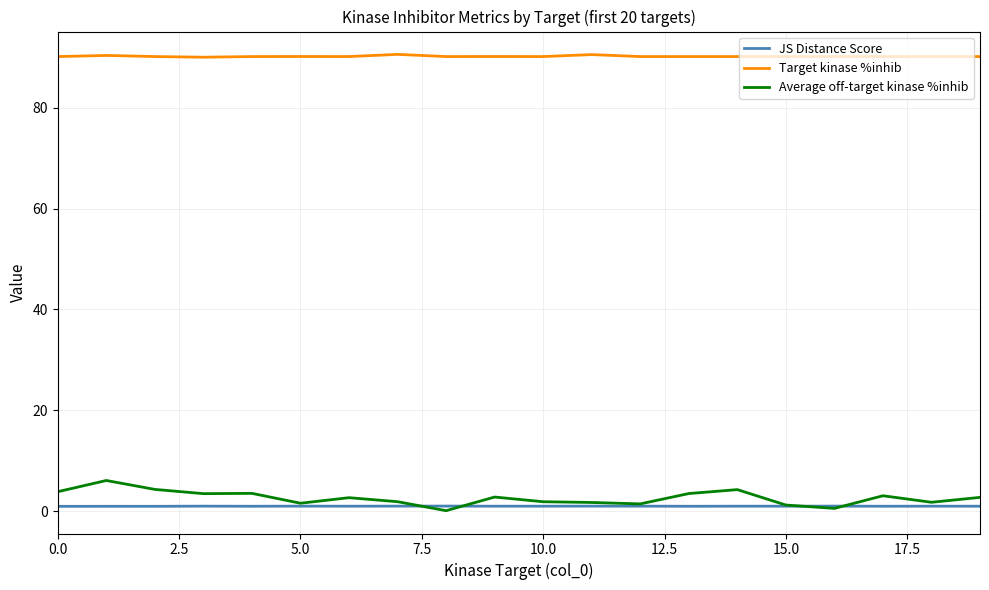

True or false: Average off-target kinase %inhib and Target kinase %inhib cross at least once.

False